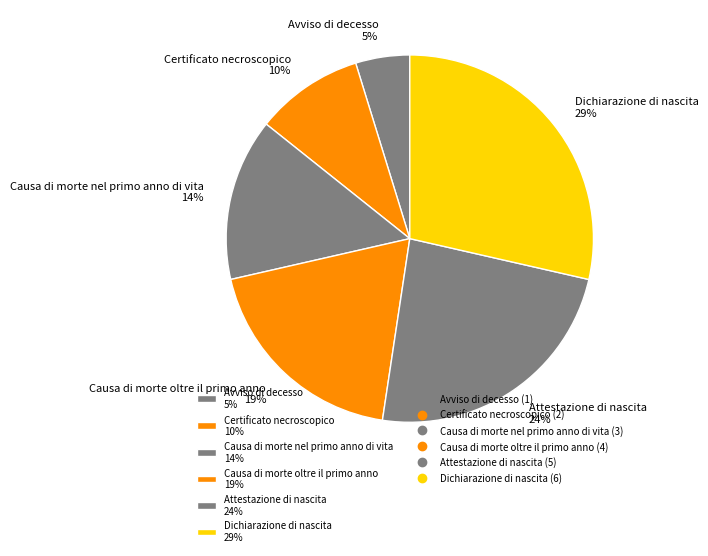

What is the smallest slice in the pie chart?

Avviso di decesso